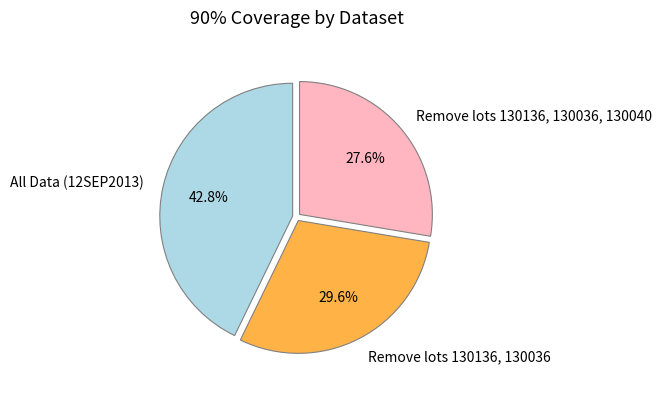

Is it true that Remove lots 130136, 130036, 130040 is 22% of the pie?

False